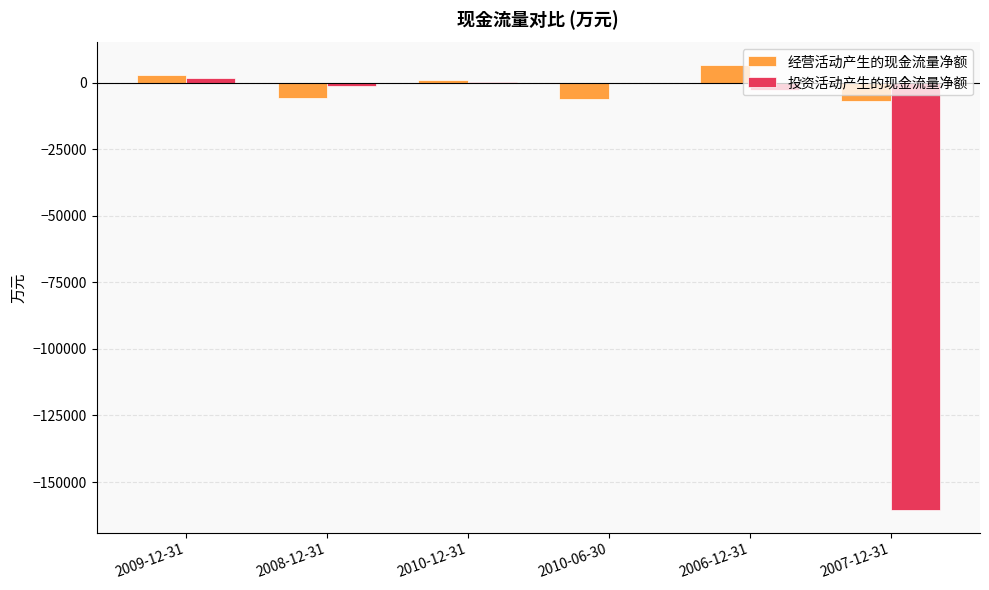

What is the total value across all series at 2007-12-31?

-167697